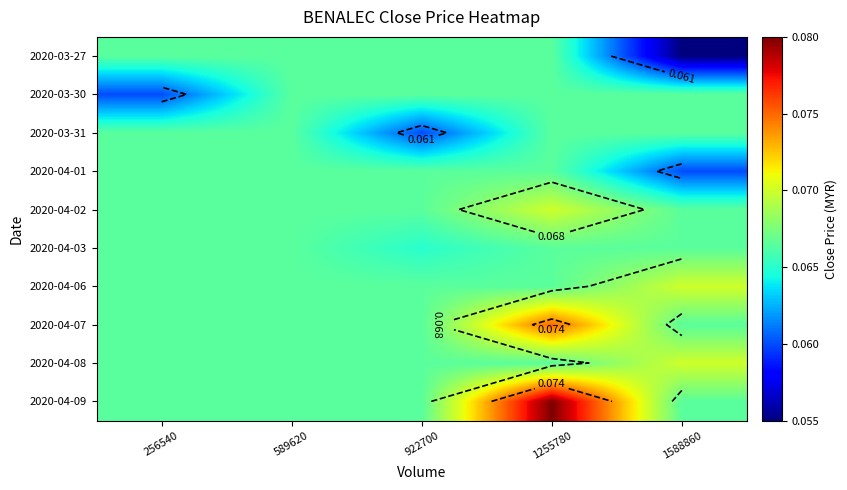

What is the sum of the 2020-04-07 values at 1255780 and 1588860?

0.1